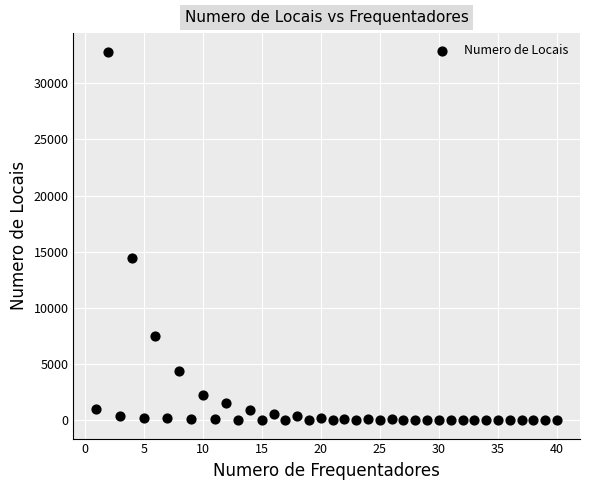

What is the range of X values (max minus min)?

39